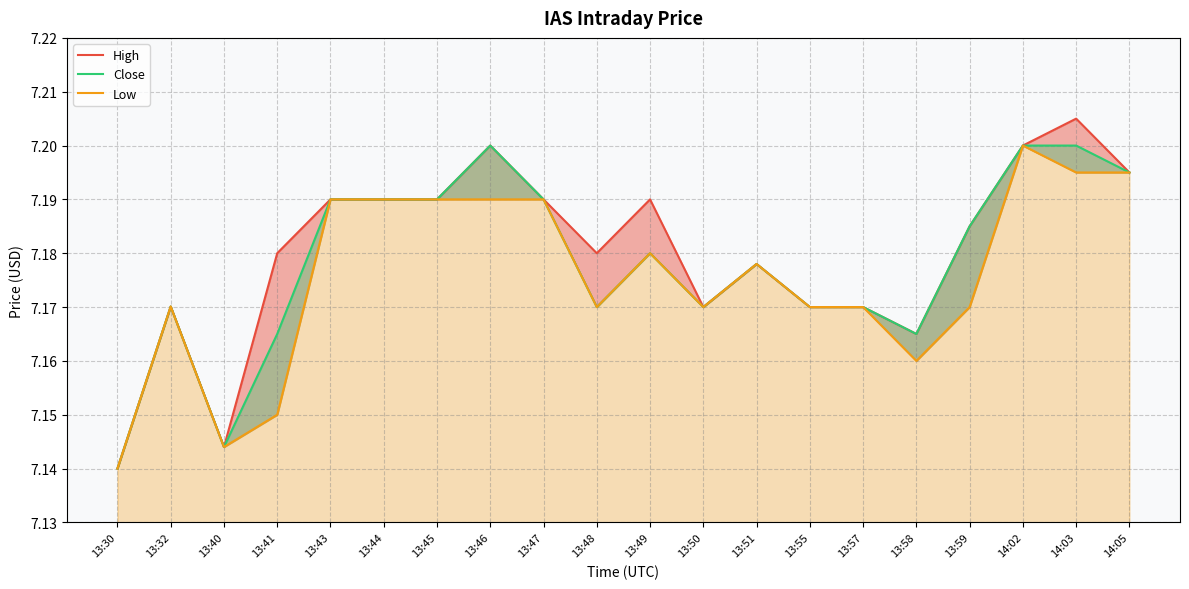

How many series are shown in this chart?

3